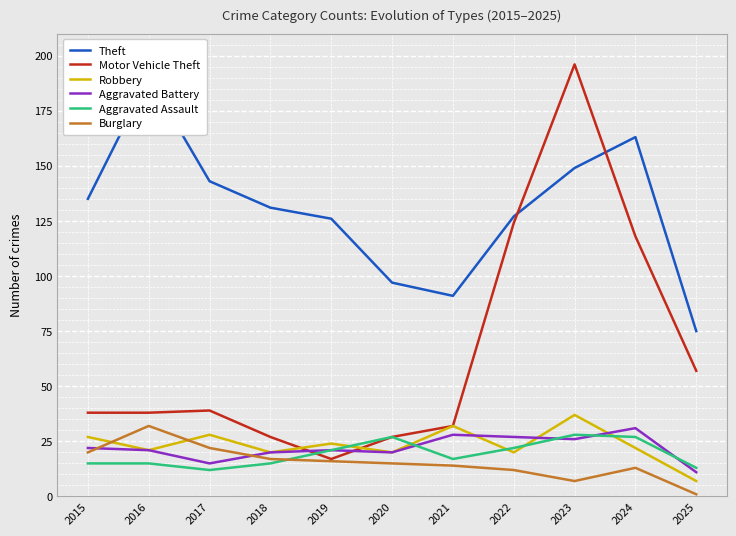

Which category has the highest value in the Burglary series?

2016